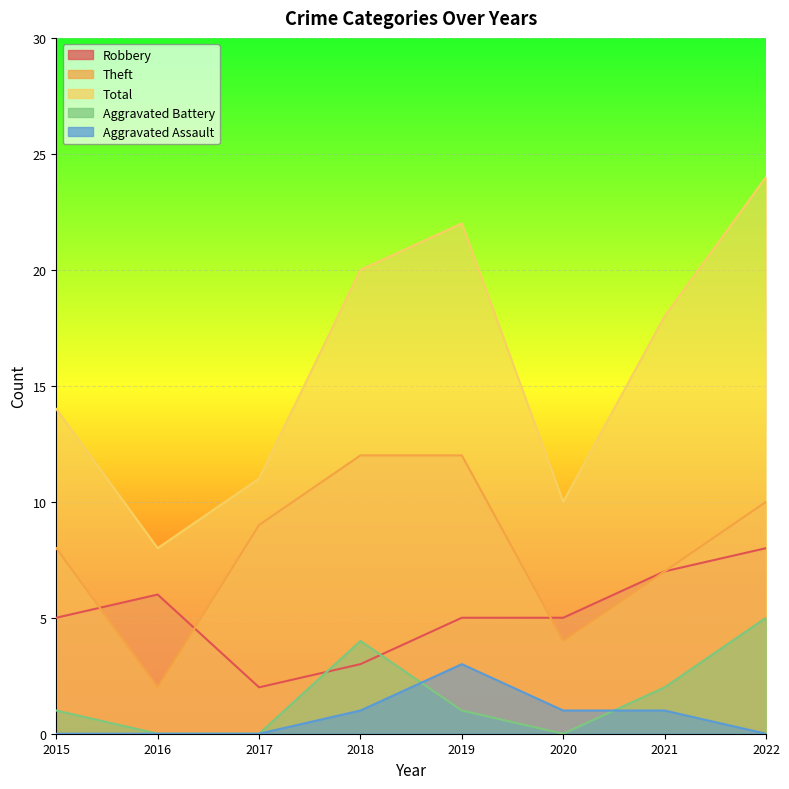

Which has a higher value, 2018 or 2015?

2015